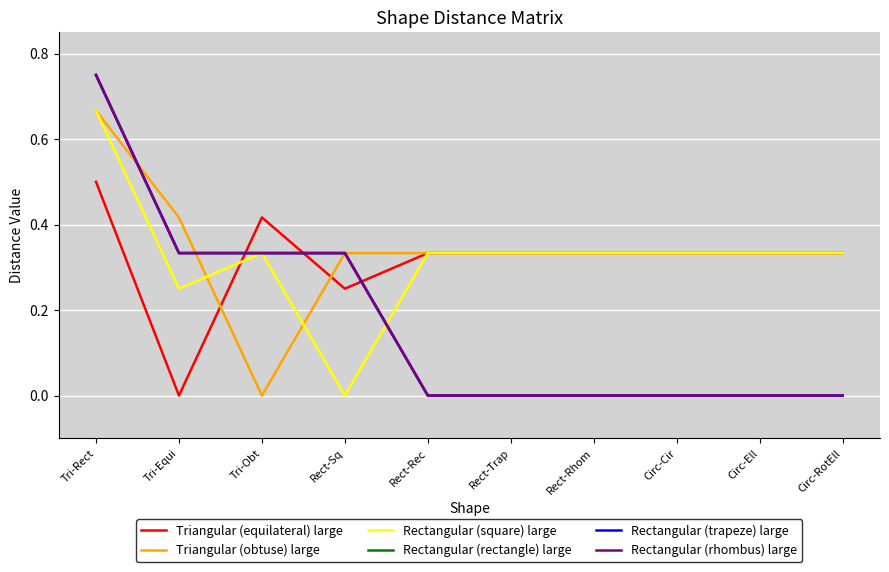

Does the chart display data point markers on the line(s)?

No